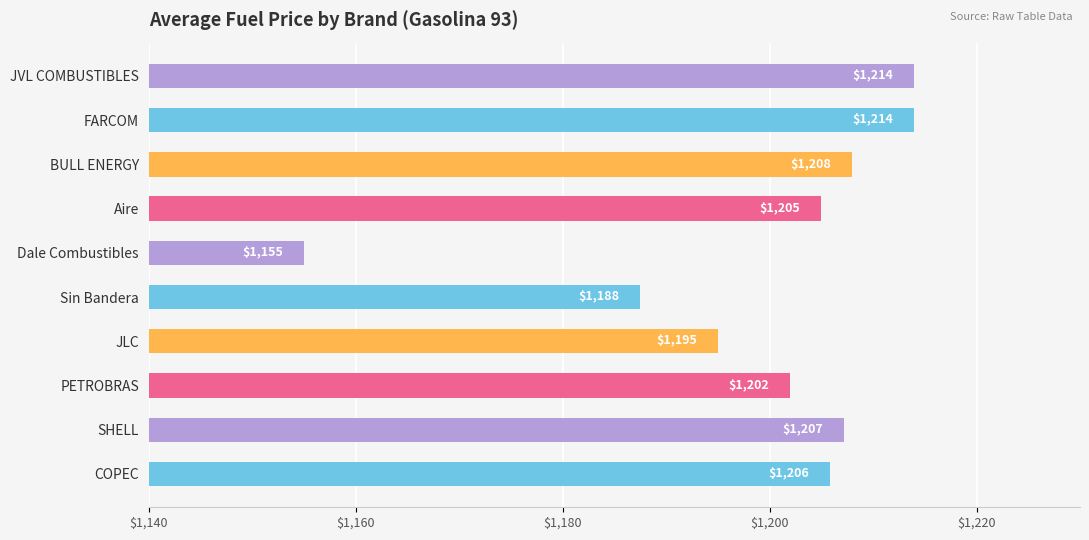

Is it true that the value at JVL COMBUSTIBLES is 1214.0?

True